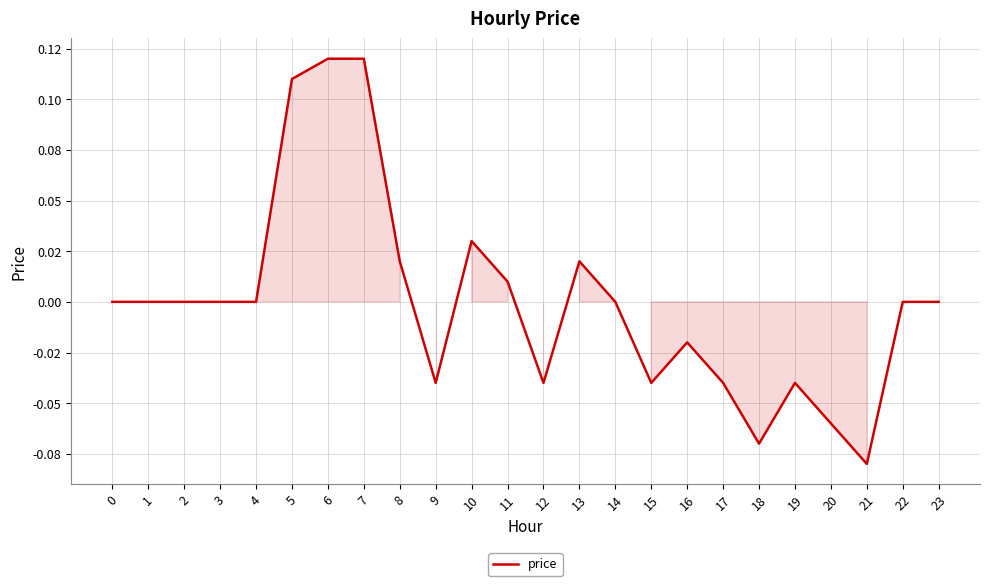

Does the chart display data point markers on the line(s)?

No